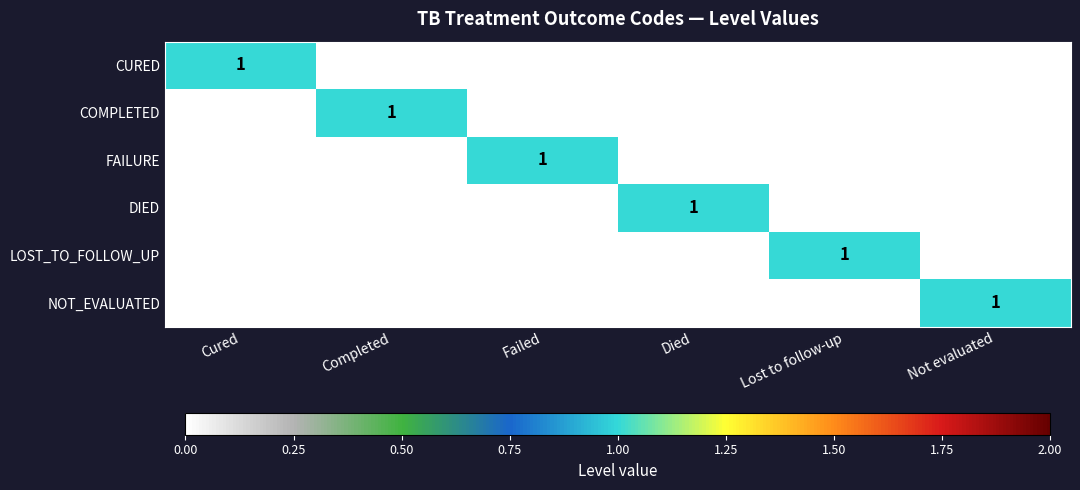

Count the DIED values in the range 0 to 1.

6